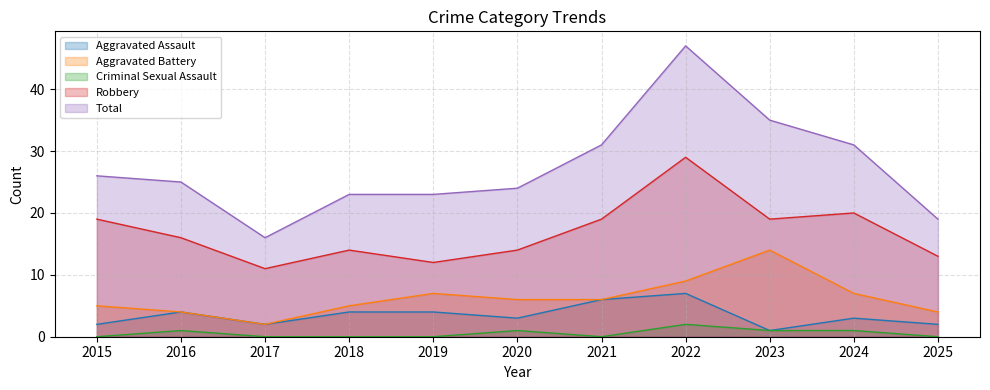

What is the total value across all series at 2020?

48